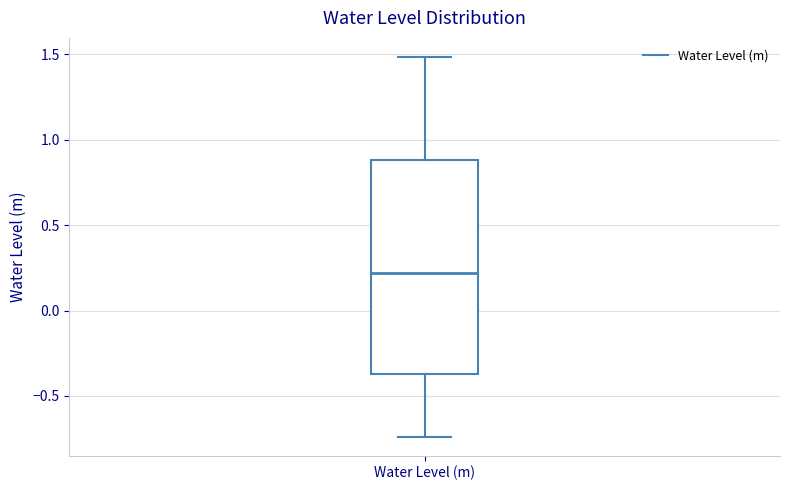

Where is the upper edge of the box for Water Level (m) on the y-axis? The values are not printed on the chart, so give them approximately, as read against the axis.

0.90